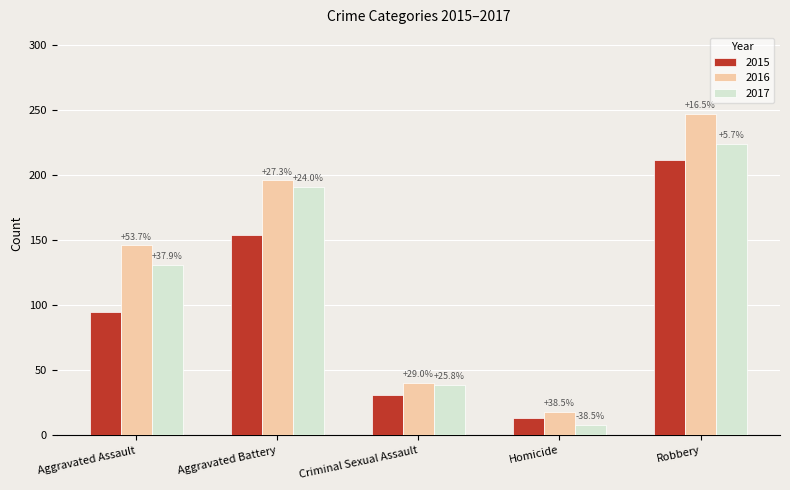

What is the total value across all series at Homicide?

39